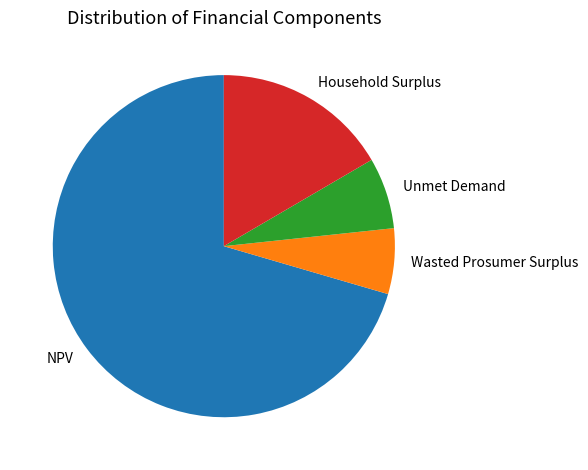

Which slice represents more than half of the pie?

NPV